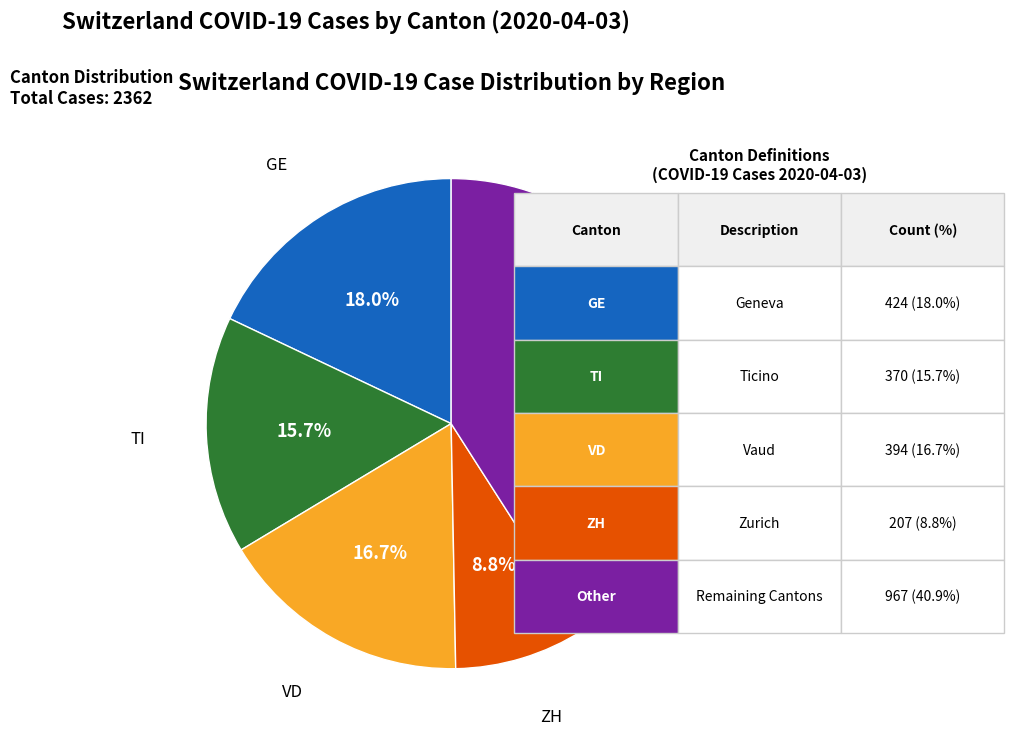

Is there a majority slice in this chart?

No